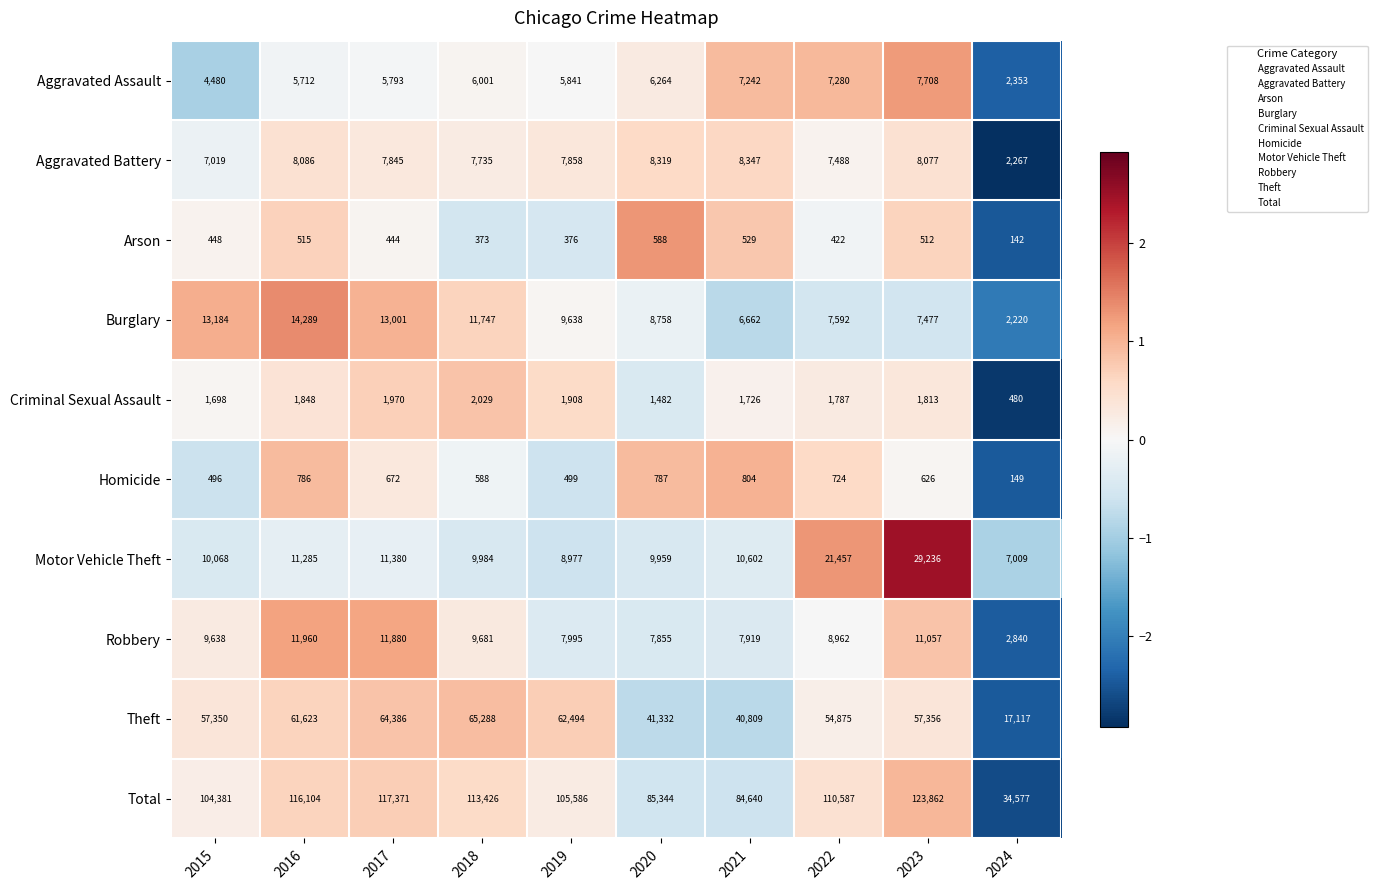

What is the difference between the Burglary values at 2015 and 2020?

4426